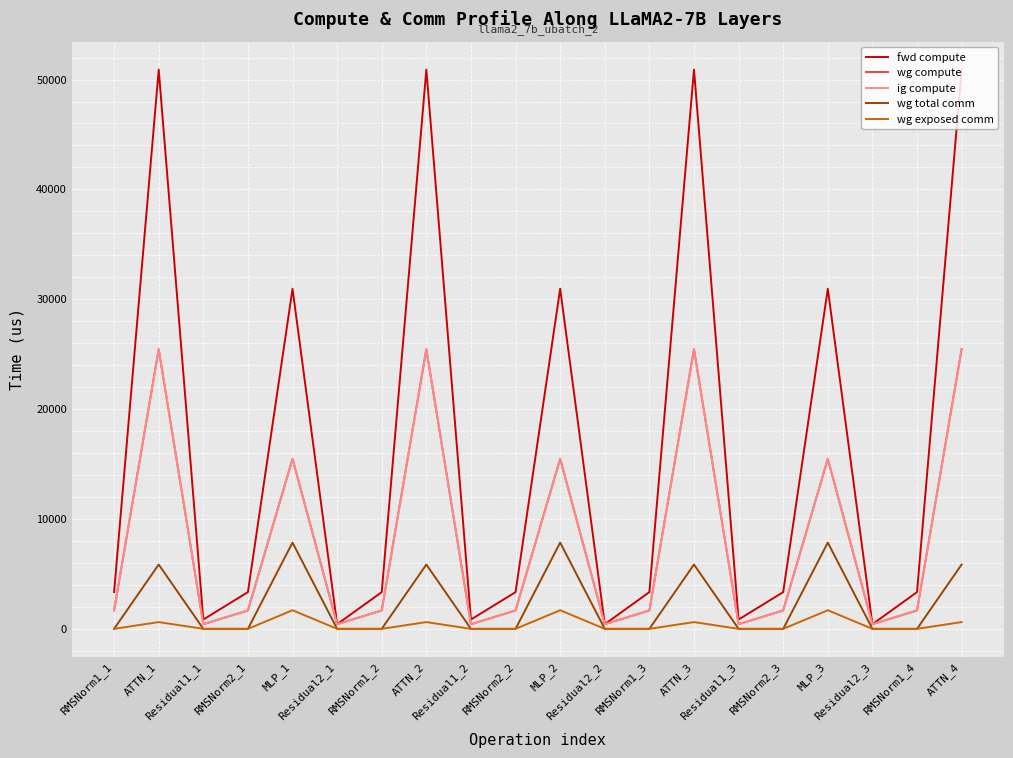

What is the difference between the maximum and minimum values in the ig compute series?

25028.0